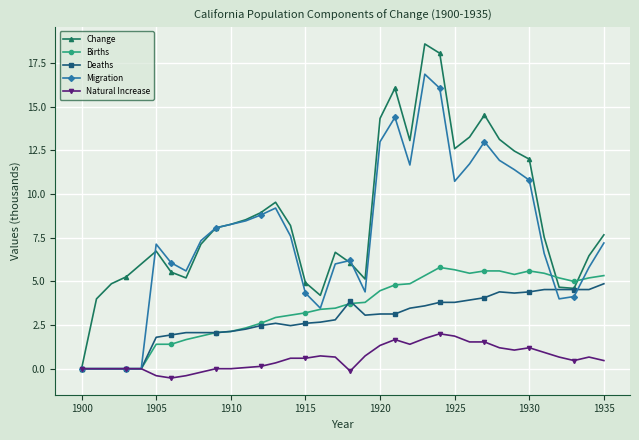

What is the value of the Natural Increase point at the 32nd from the left?

0.9